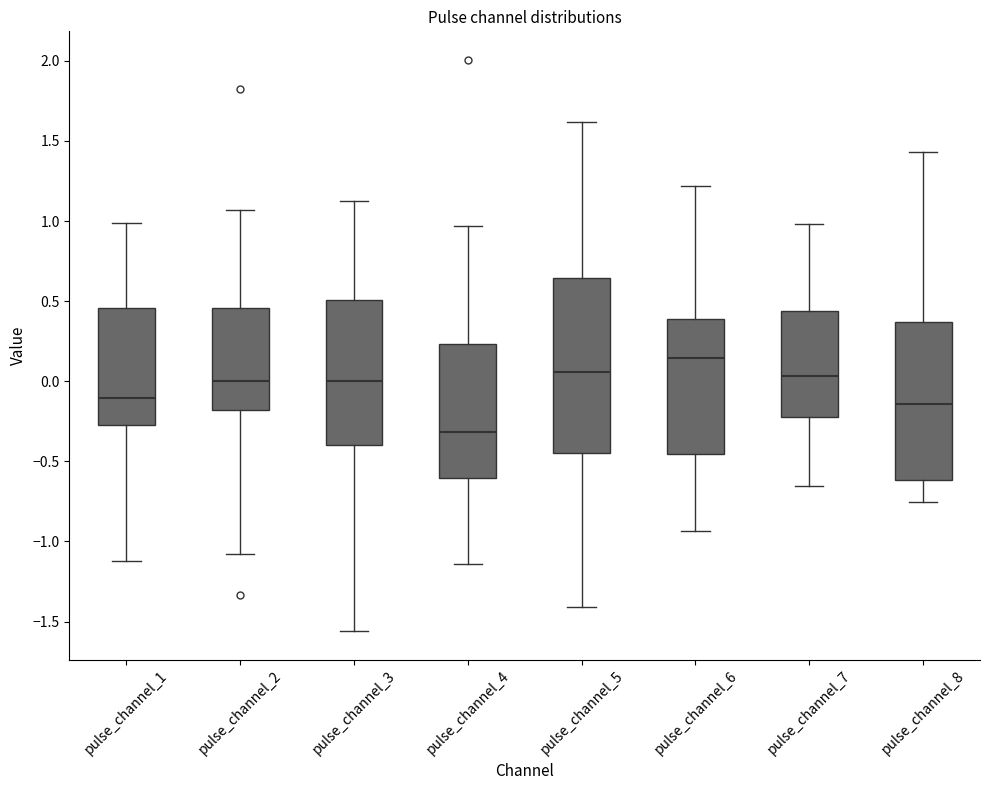

Reading left to right, transcribe this box plot: for each box, give where its median line is, the range the box spans, and where its two whiskers end, as read against the y-axis. The values are not printed on the chart, so give them approximately, as read against the axis.

pulse_channel_1: median -0.10, box -0.30 to 0.45, whiskers -1.10 to 1.00
pulse_channel_2: median 0.00, box -0.20 to 0.45, whiskers -1.10 to 1.05
pulse_channel_3: median 0.00, box -0.40 to 0.50, whiskers -1.55 to 1.10
pulse_channel_4: median -0.30, box -0.60 to 0.25, whiskers -1.15 to 0.95
pulse_channel_5: median 0.05, box -0.45 to 0.65, whiskers -1.40 to 1.60
pulse_channel_6: median 0.15, box -0.45 to 0.40, whiskers -0.95 to 1.20
pulse_channel_7: median 0.05, box -0.20 to 0.45, whiskers -0.65 to 1.00
pulse_channel_8: median -0.15, box -0.60 to 0.35, whiskers -0.75 to 1.45